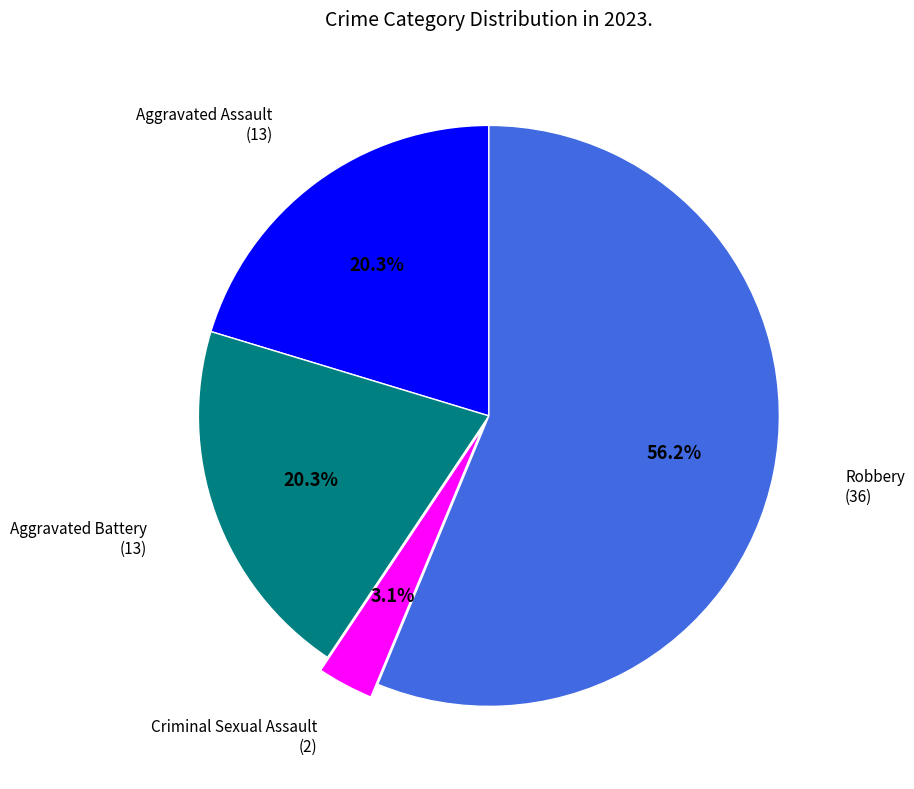

Does any single category account for the majority?

Yes